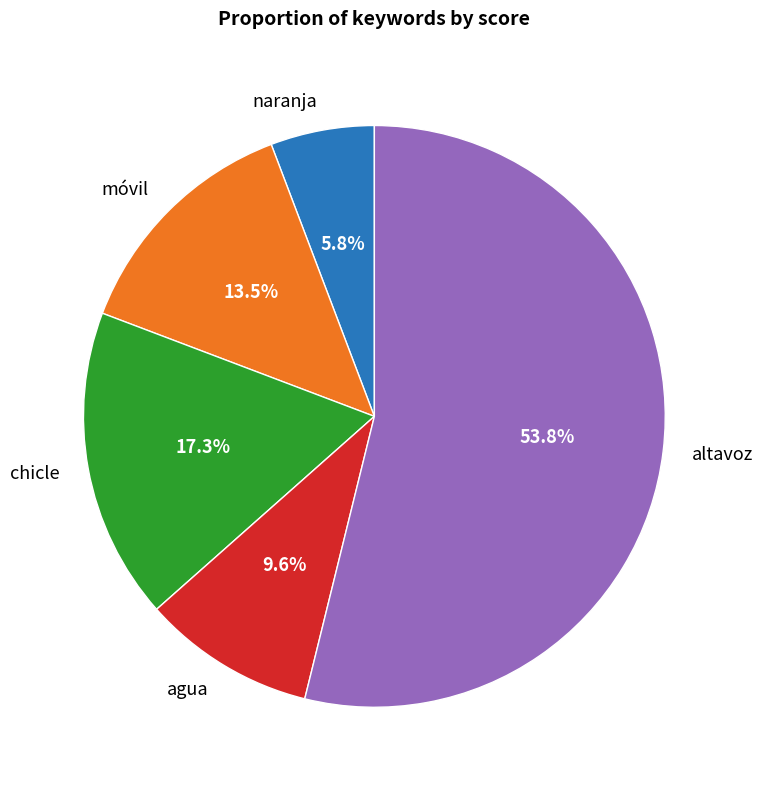

How much of the chart is everything except naranja?

94.2%